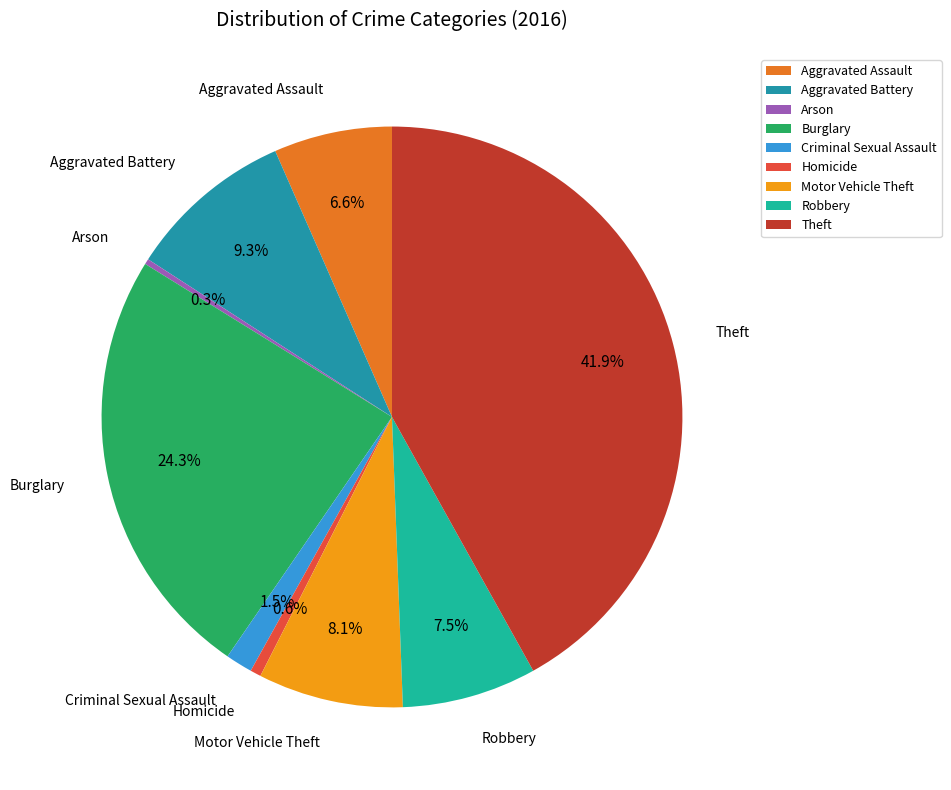

Is there a majority slice in this chart?

No